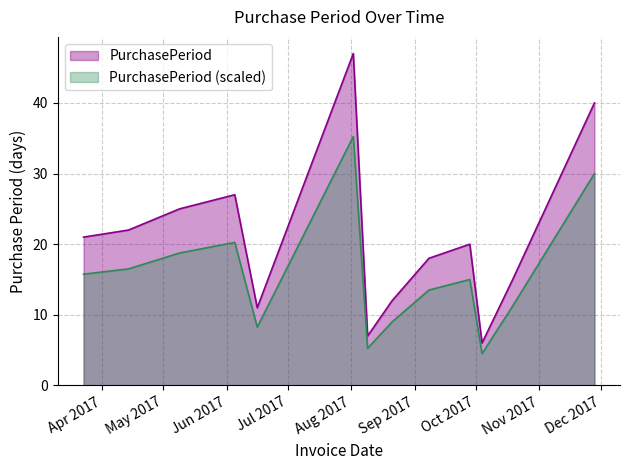

What is the smallest value displayed?

4.5